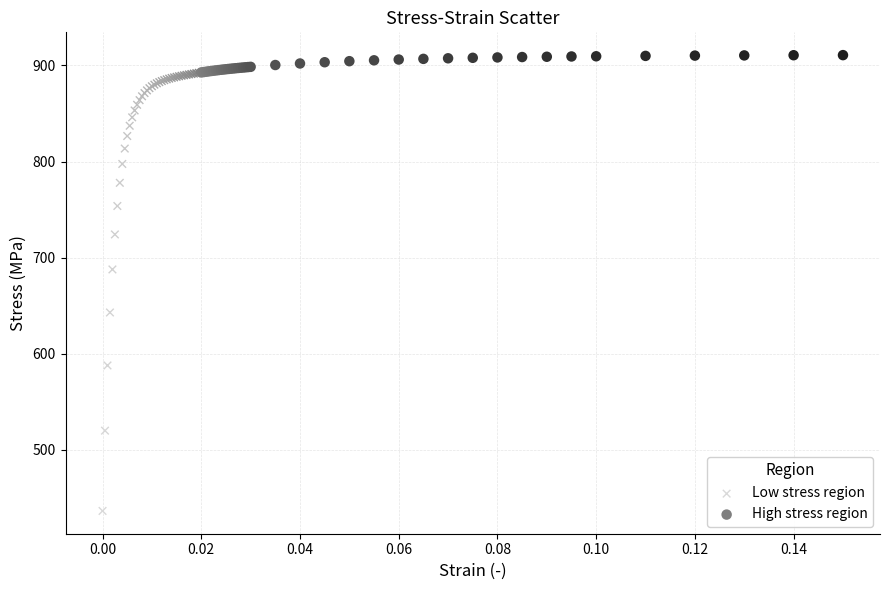

Which series contains the lowest Y value?

Low stress region